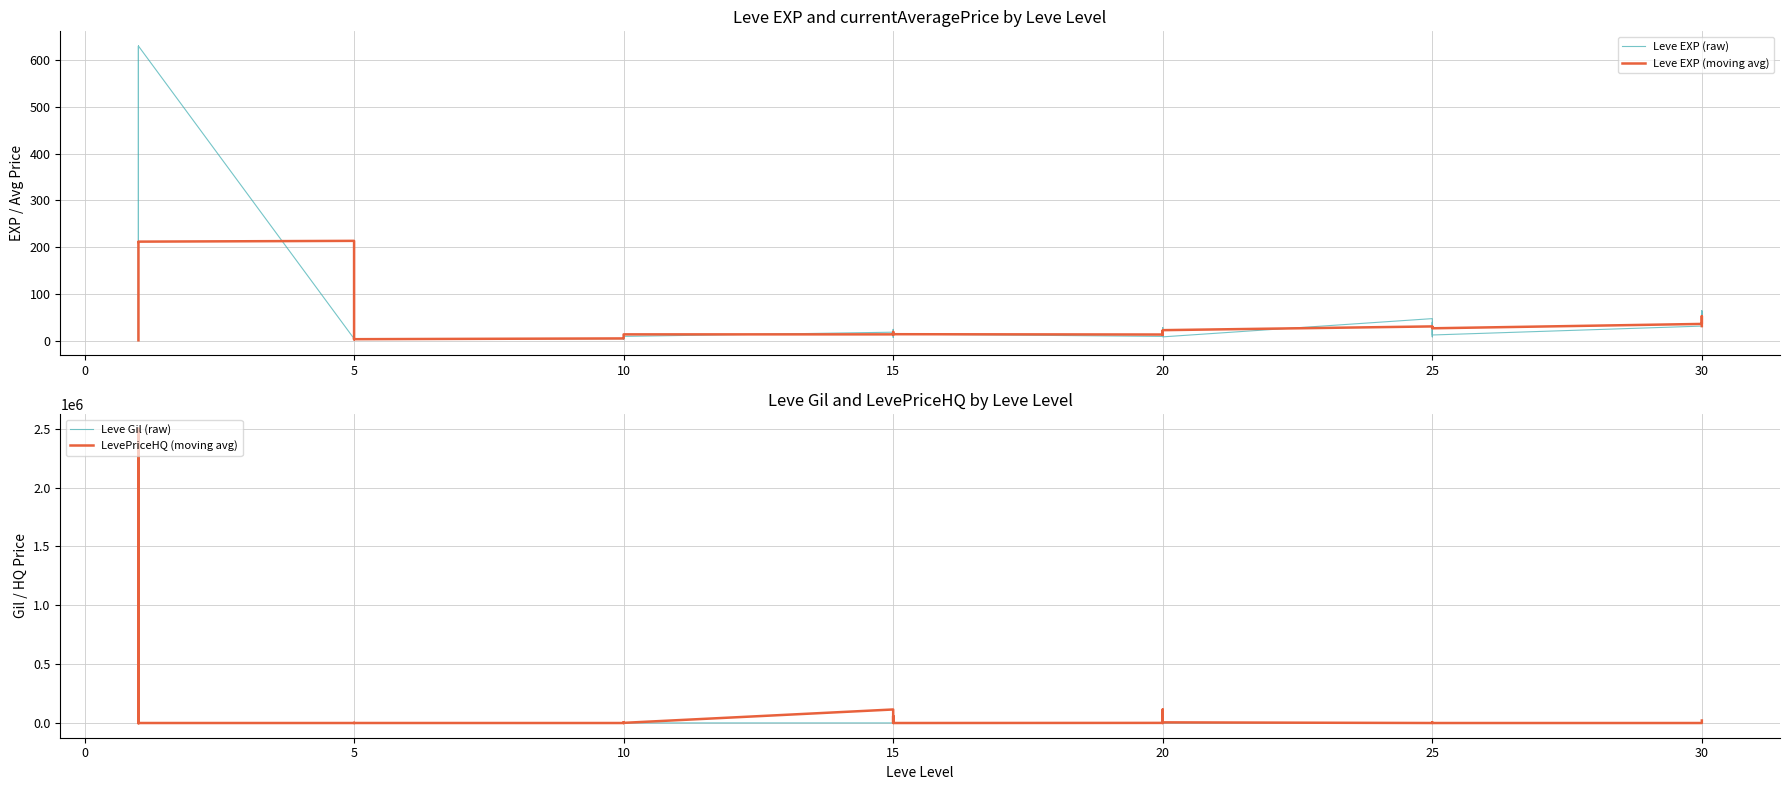

Which series has the largest total across all categories?

LevePriceHQ (moving avg)